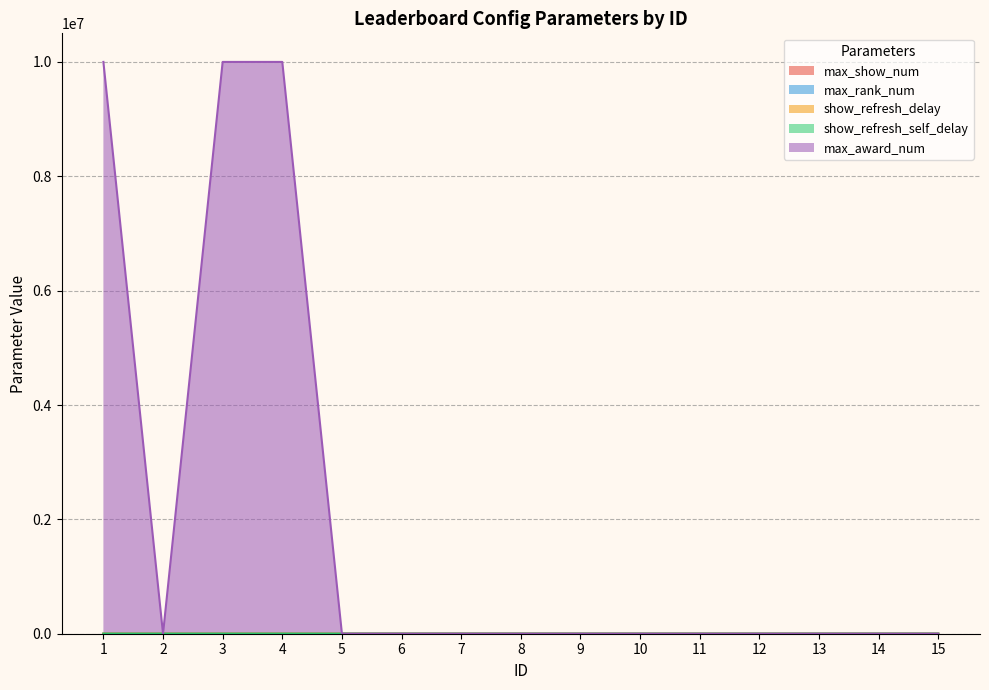

What is the maximum value shown in the chart?

9999999